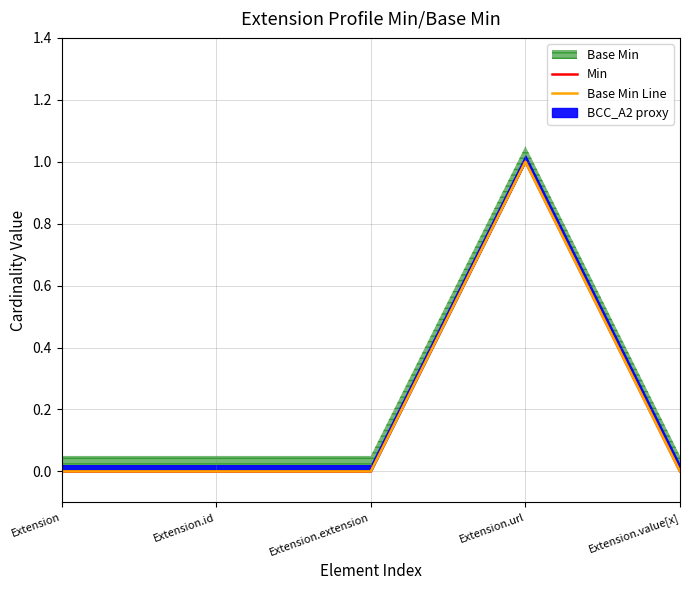

At which category is the sum across all series the highest?

Extension.url